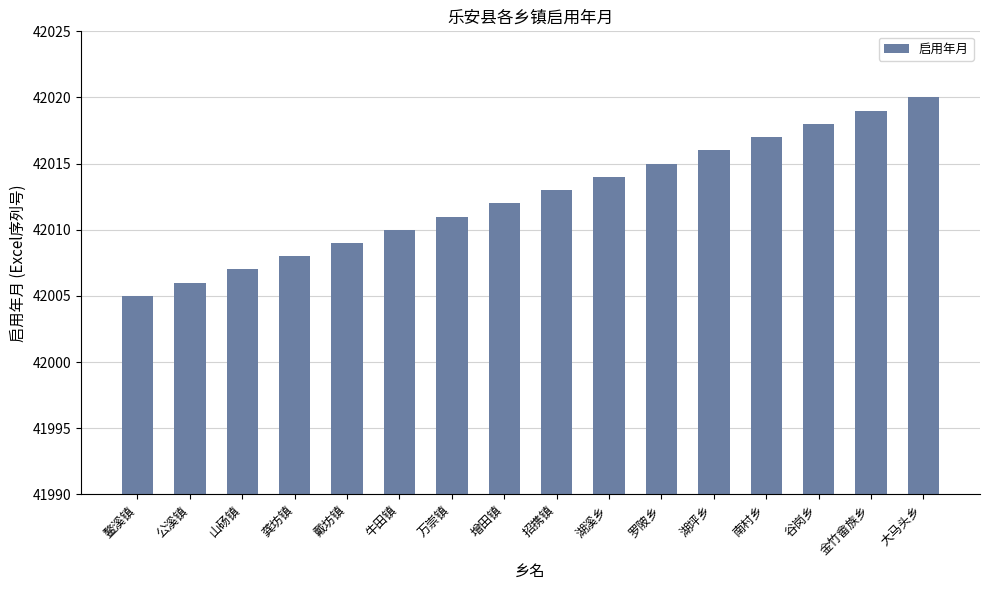

Rank the categories by value from highest to lowest.

大马头乡, 金竹畲族乡, 谷岗乡, 南村乡, 湖坪乡, 罗陂乡, 湖溪乡, 招携镇, 增田镇, 万崇镇, 牛田镇, 戴坊镇, 龚坊镇, 山砀镇, 公溪镇, 鳌溪镇